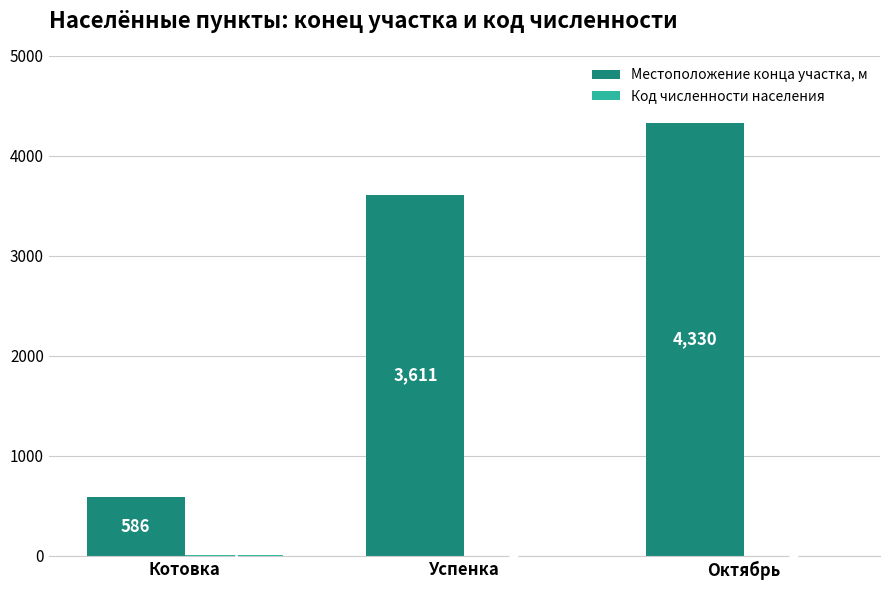

At which label is Местоположение конца участка, м closest to 2458?

Успенка